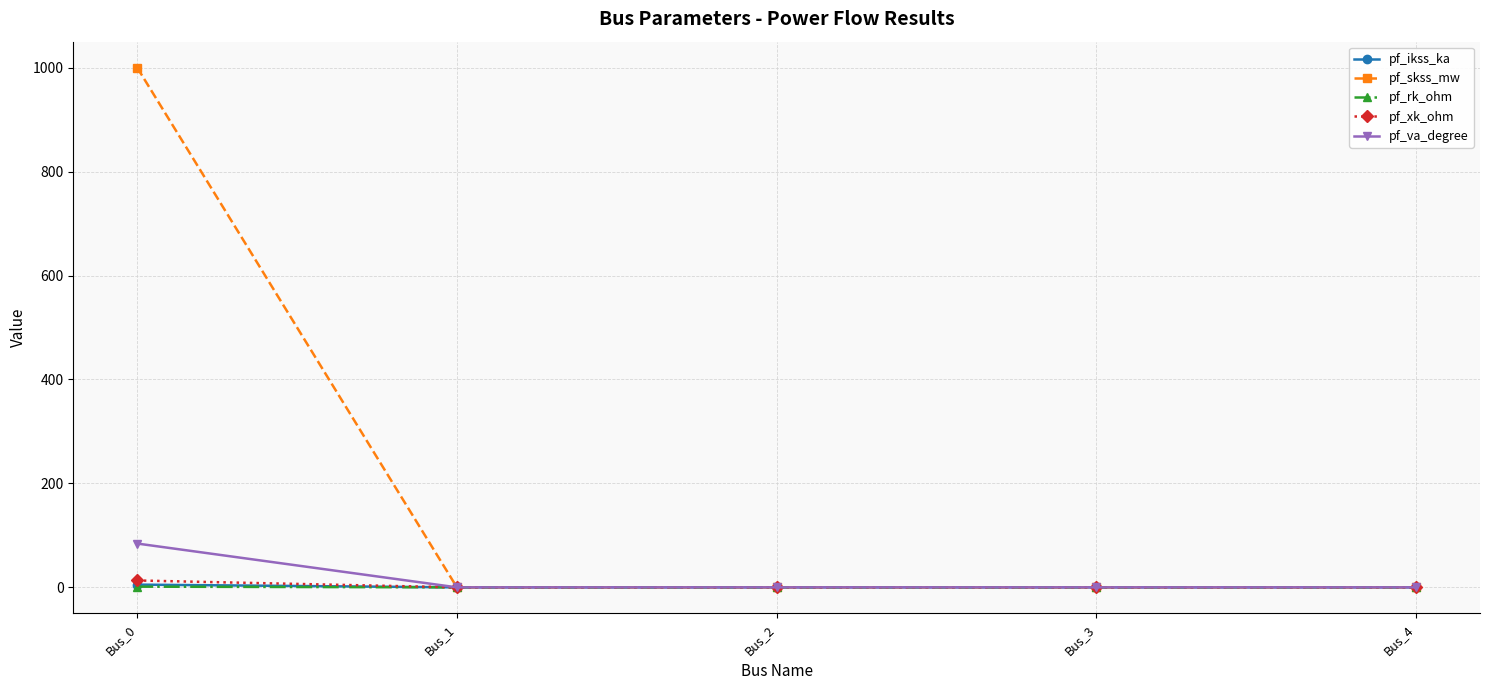

Which series has the largest total across all categories?

pf_skss_mw